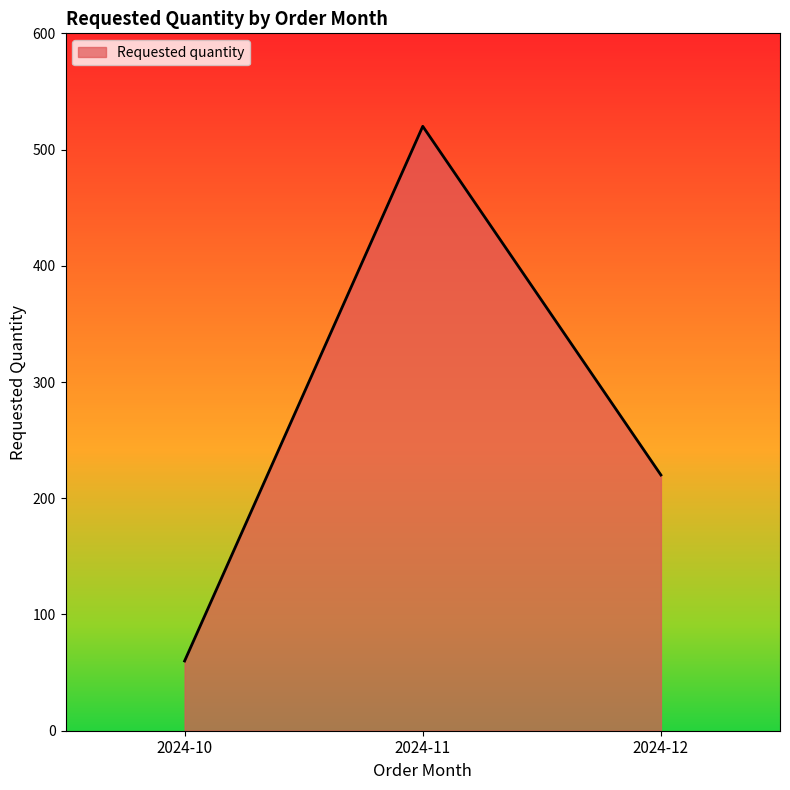

Which label corresponds to the largest value in the chart?

2024-11